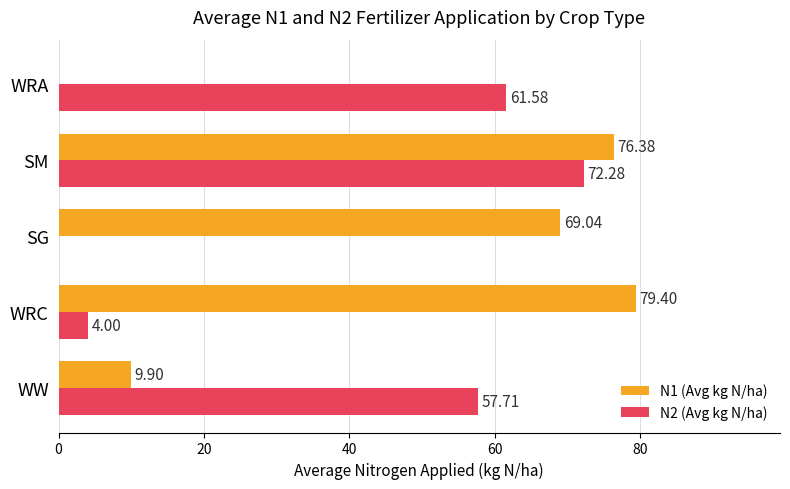

What is the total value across all series at WW?

67.6